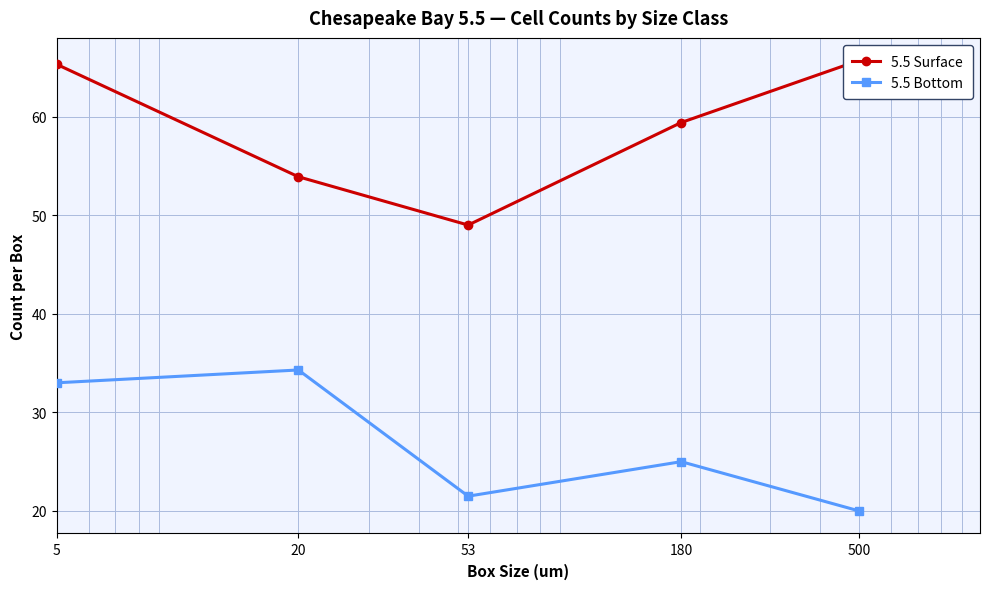

What is the sum of all 5.5 Surface values?

293.3